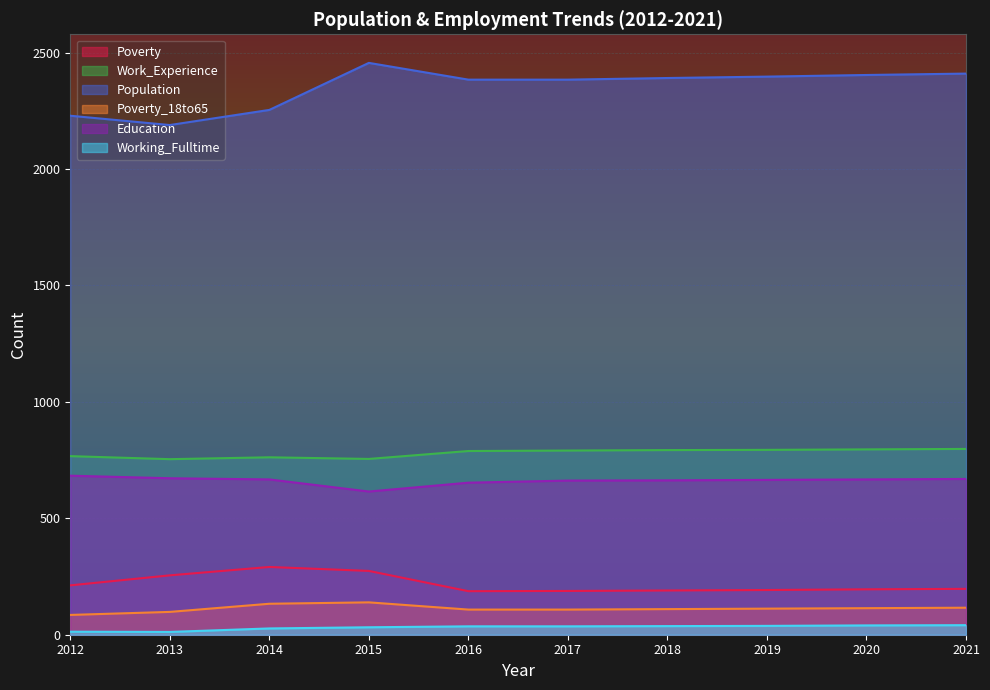

At which category is the sum across all series the highest?

2015